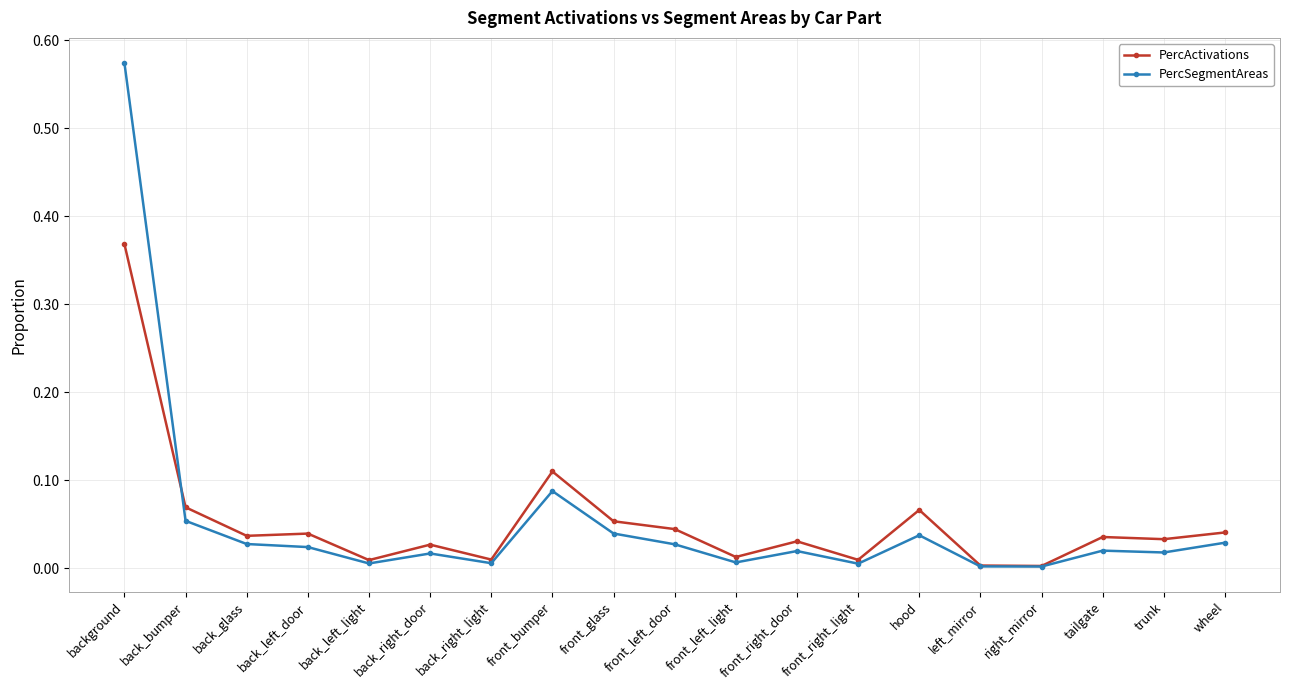

At wheel, list the series in order from largest to smallest.

PercActivations, PercSegmentAreas